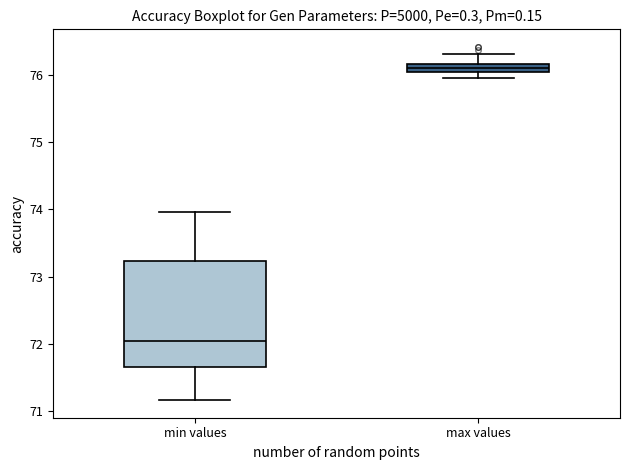

Comparing the boxes themselves (not the whiskers), which one is the tallest?

min values